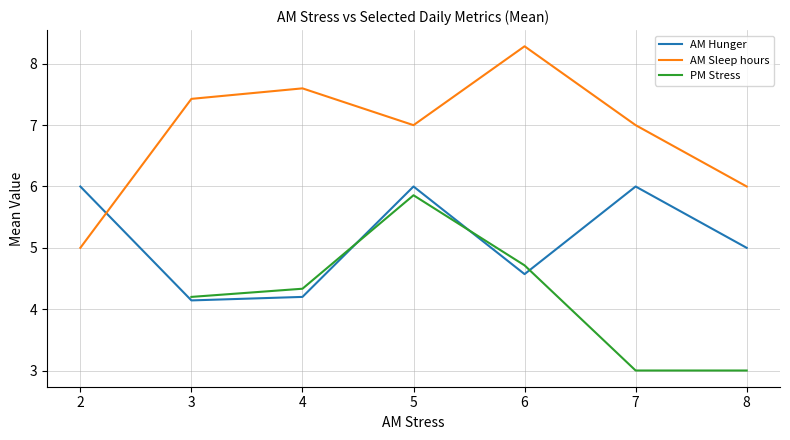

The AM Sleep hours series shows 7.6 at 4. True or false?

True